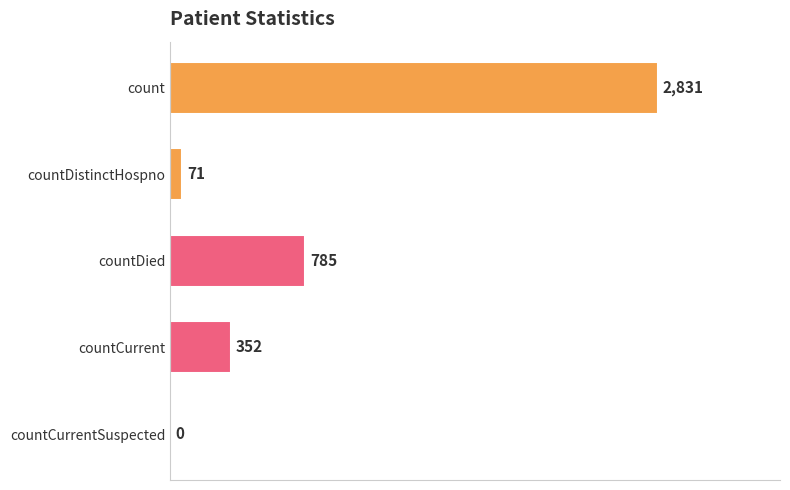

What is the average value?

808